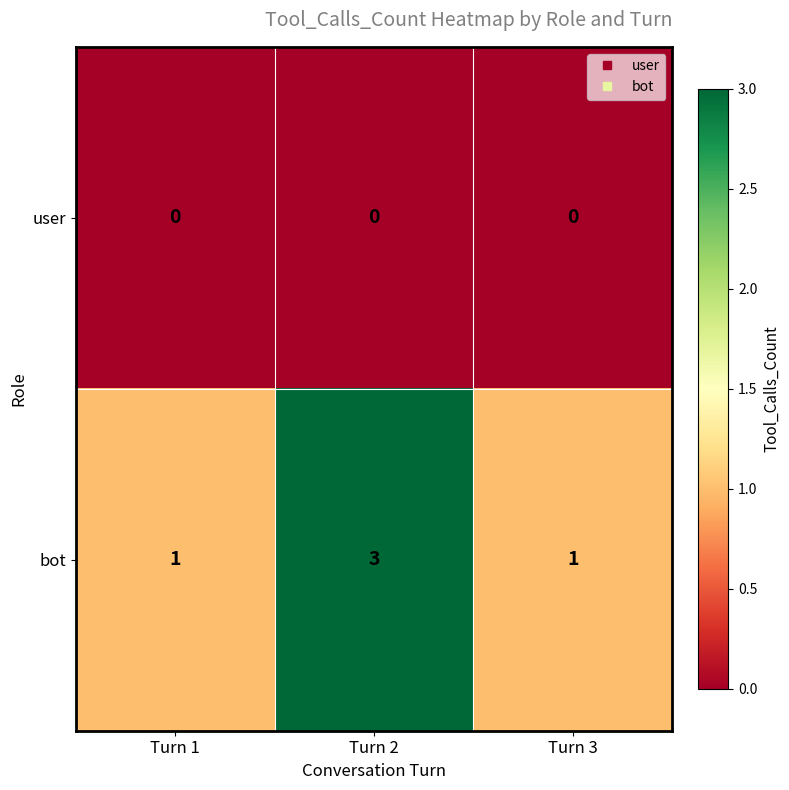

What is the sum of the bot values at Turn 3 and Turn 2?

4